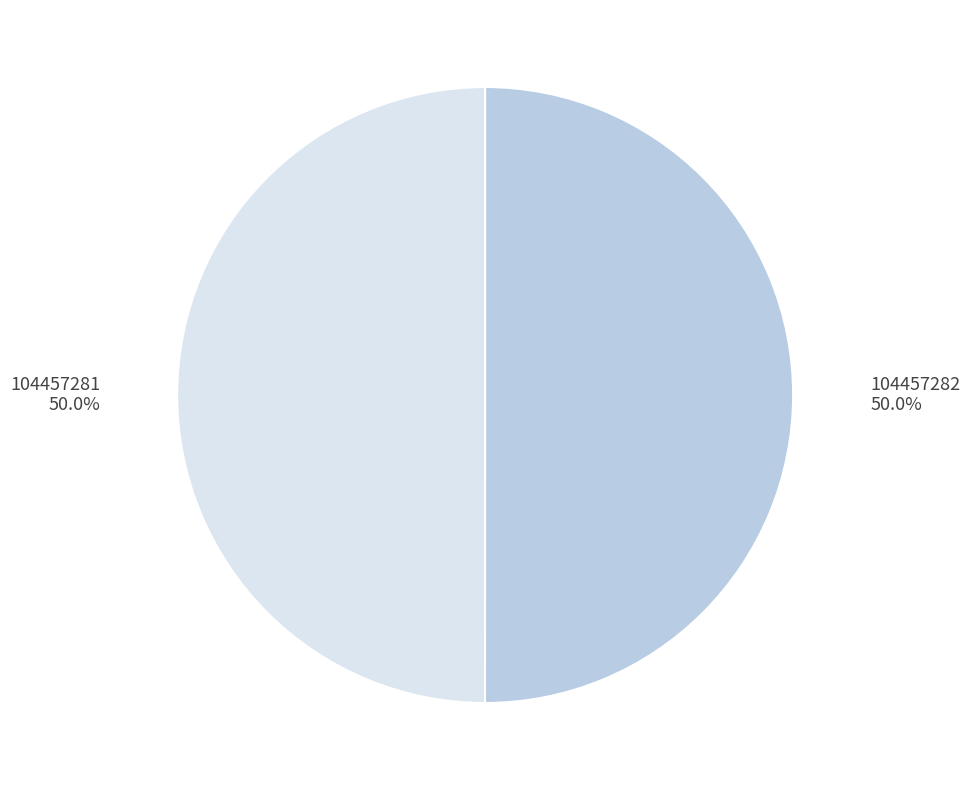

True or false: 104457282 accounts for 59% of the total.

False